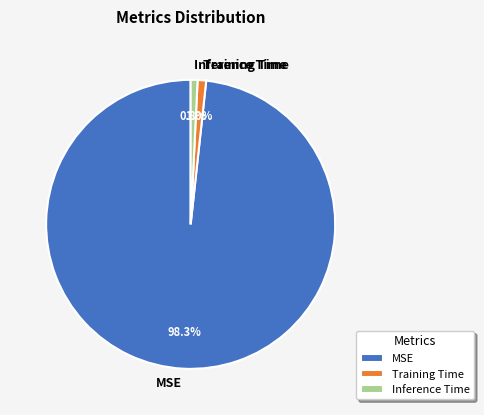

Which has a higher value, Training Time or MSE?

MSE